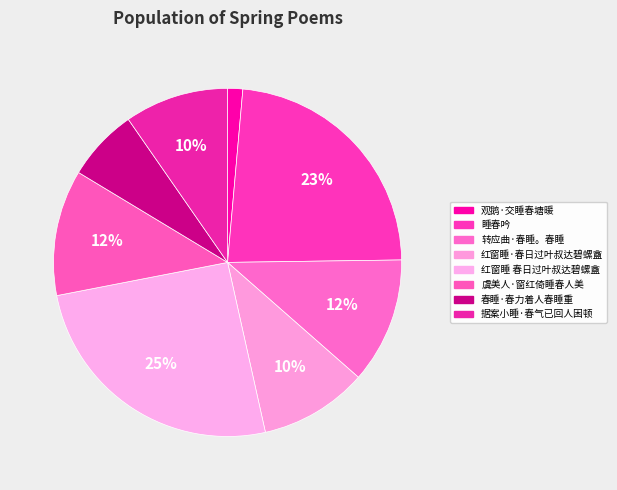

Is it true that 据案小睡·春气已回人困顿 is 10% of the pie?

True